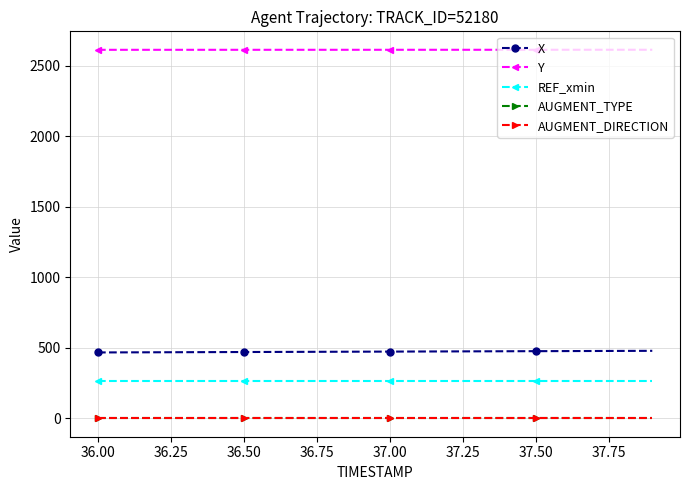

Which series has the largest total across all categories?

Y